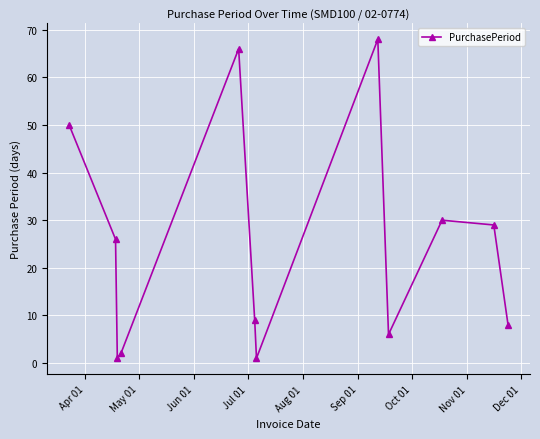

What is the difference between the maximum and second lowest values?

67